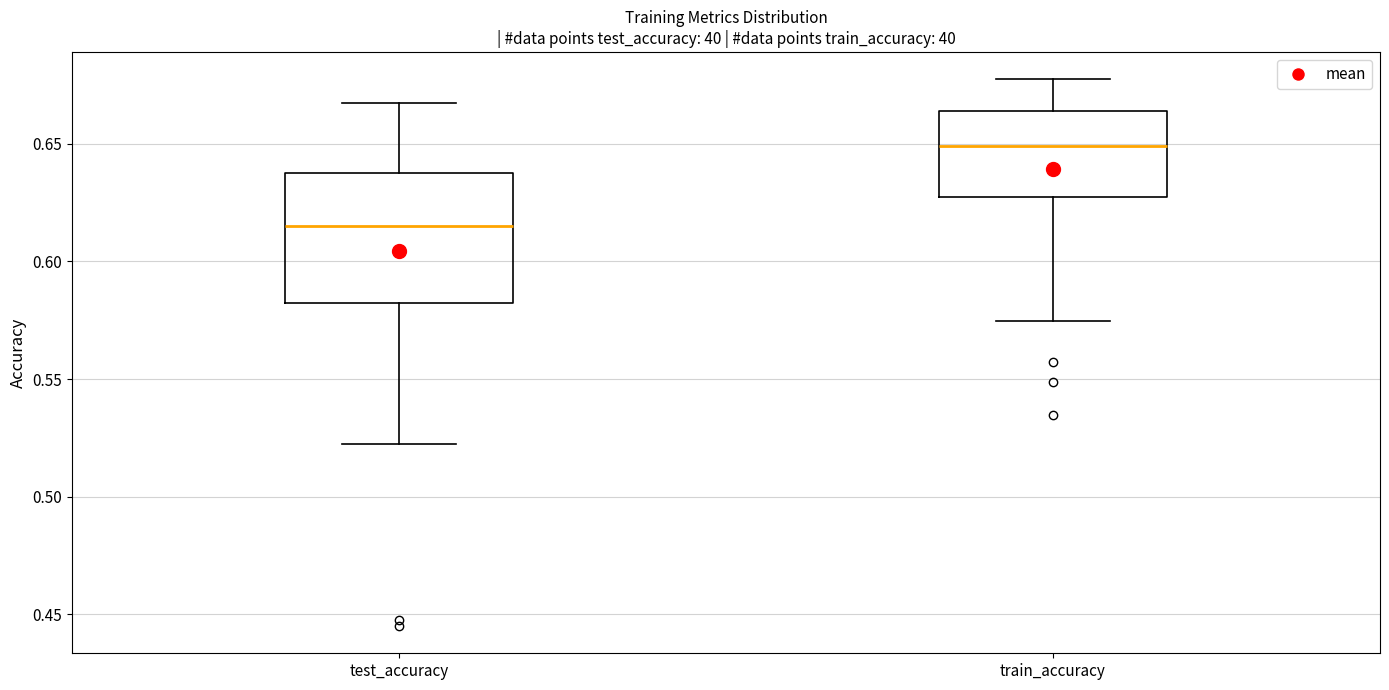

Where is the upper edge of the box for train_accuracy on the y-axis? The values are not printed on the chart, so give them approximately, as read against the axis.

0.665